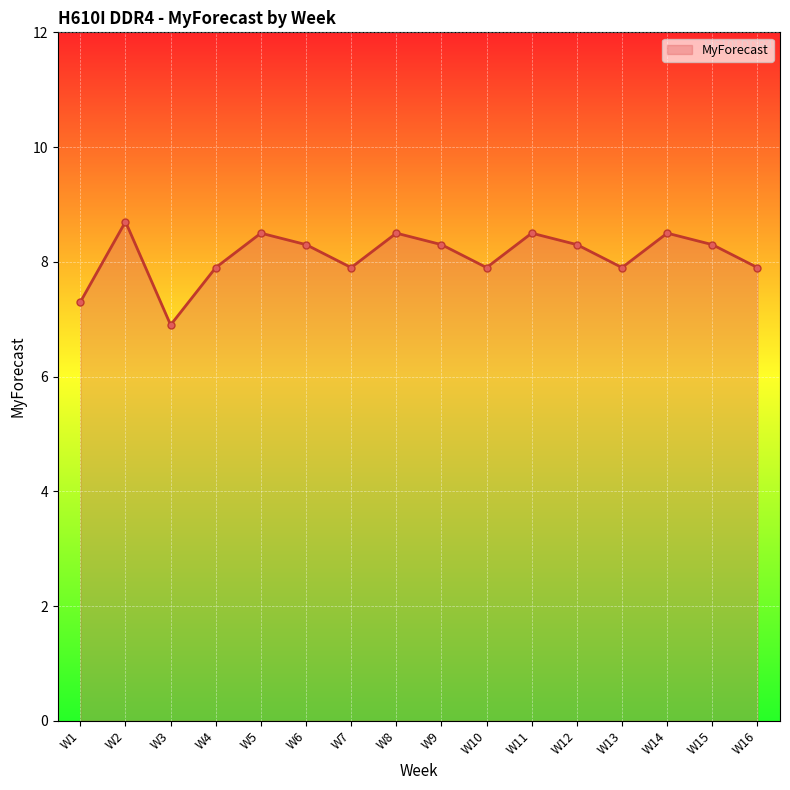

Where is the first local minimum?

W3